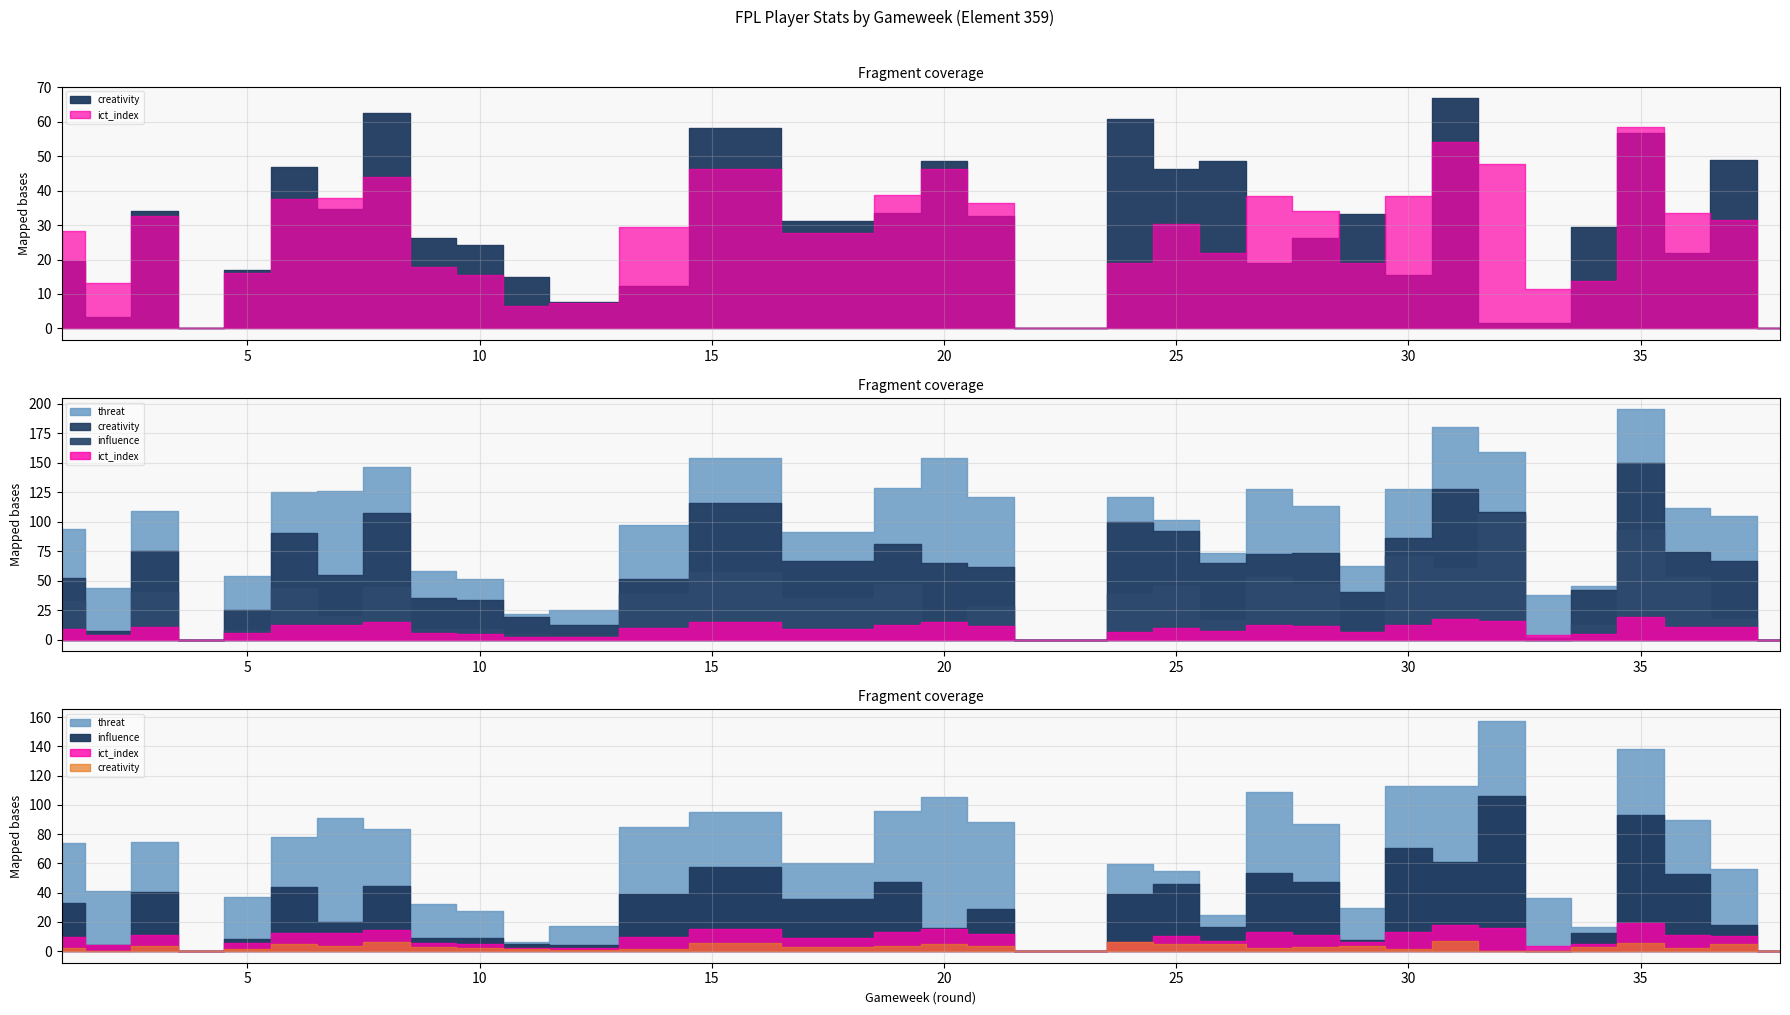

The value of creativity at 23 is 41.4. True or false?

False